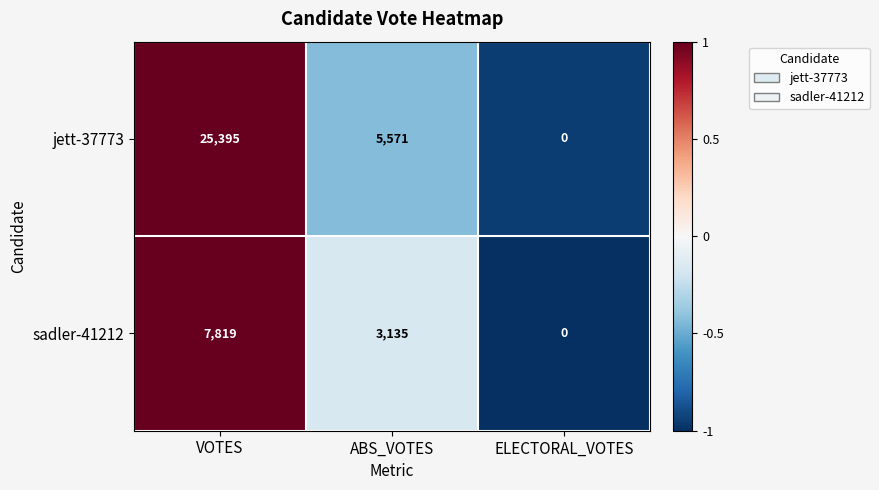

Reading left to right, transcribe all the data shown in this chart.

jett-37773: 25395	5571	0
sadler-41212: 7819	3135	0